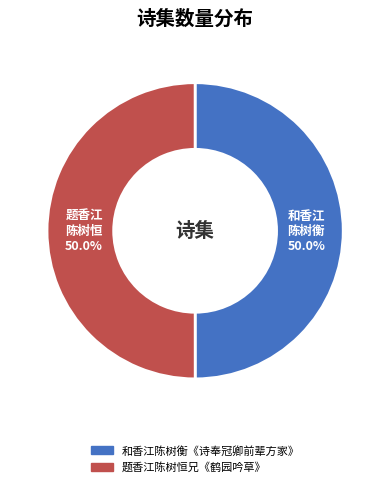

To the nearest percent, what is the average slice percentage?

50%